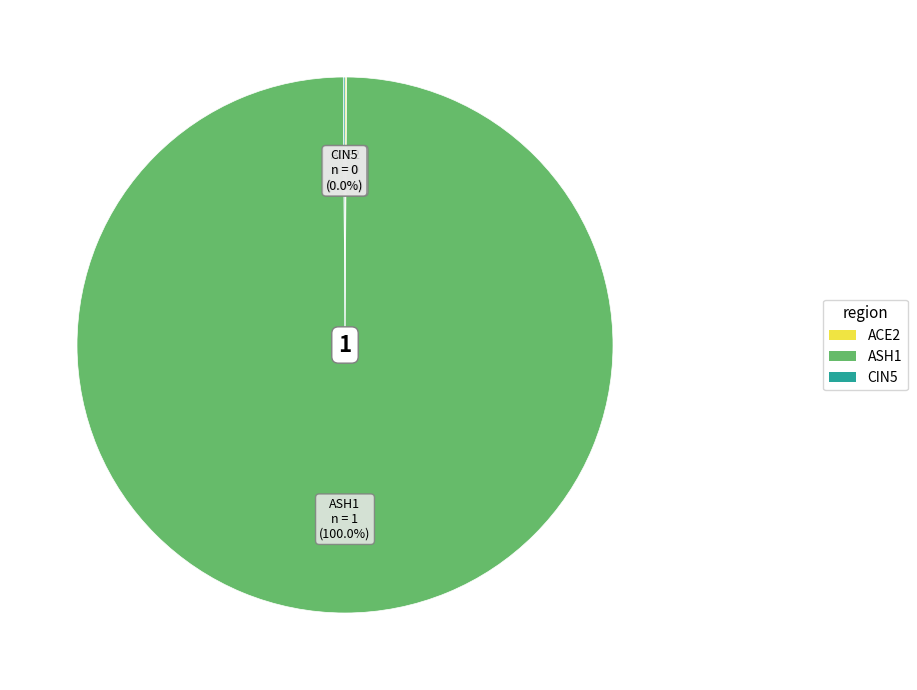

Between ACE2 and ASH1, which is larger?

ASH1